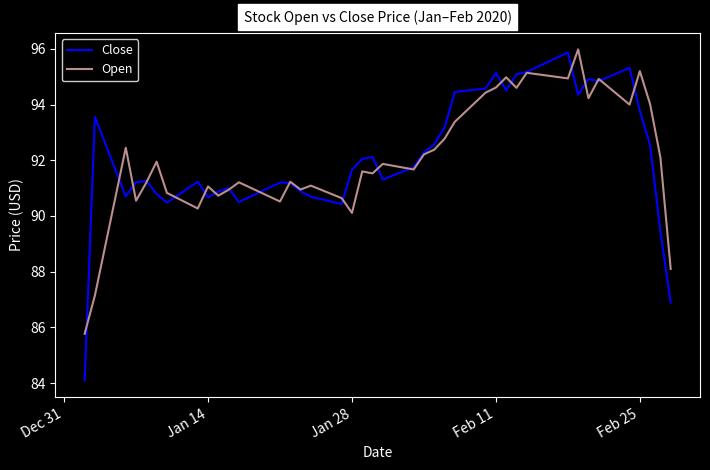

Which series has the largest range (max minus min)?

Close